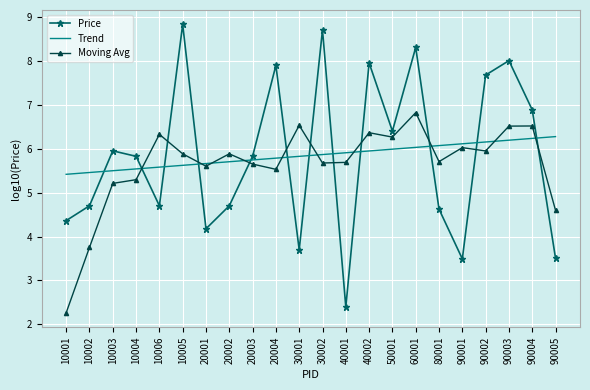

Is it true that Trend equals 5.5 at 10003?

True